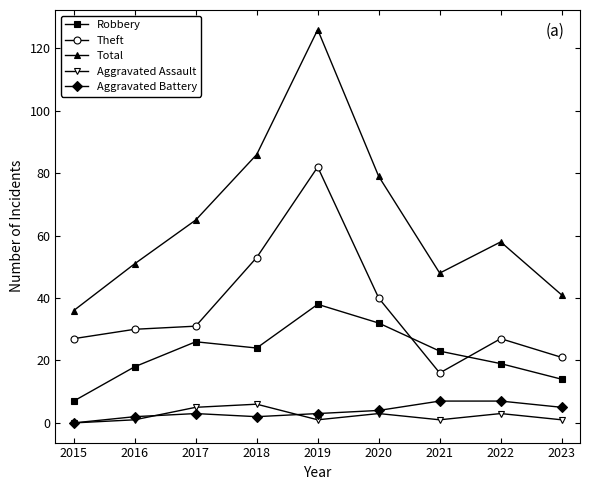

The value of Aggravated Assault at 2018 is 6. True or false?

True